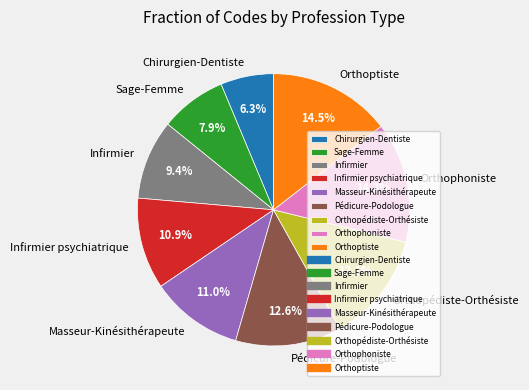

The Orthophoniste slice represents 25% of the pie. True or false?

False